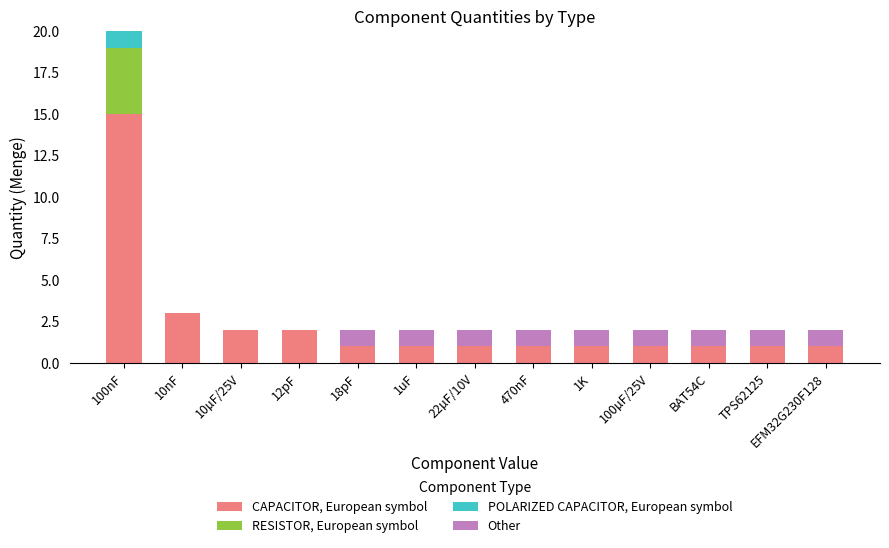

What are all the series names shown in the legend?

CAPACITOR, European symbol, RESISTOR, European symbol, POLARIZED CAPACITOR, European symbol, Other